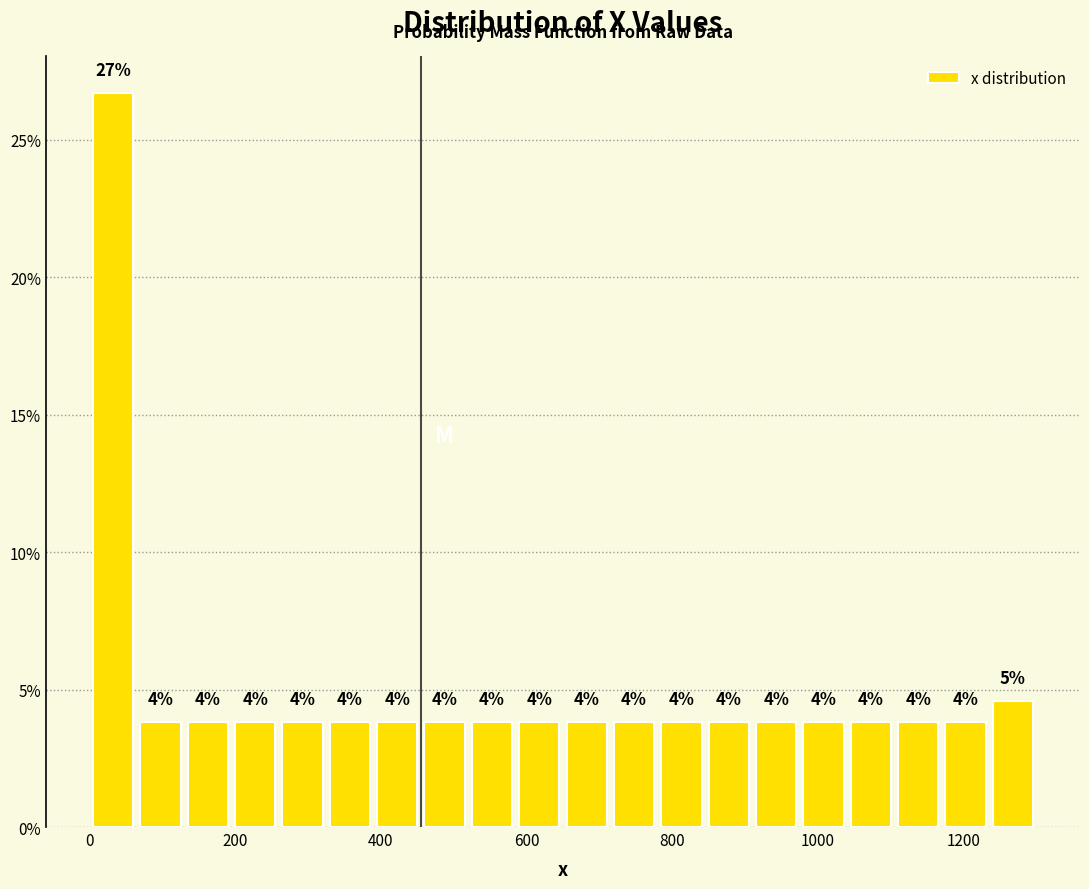

Around what value on the x-axis is the tallest bar? Give the approximate position of its centre, as read against the axis.

40